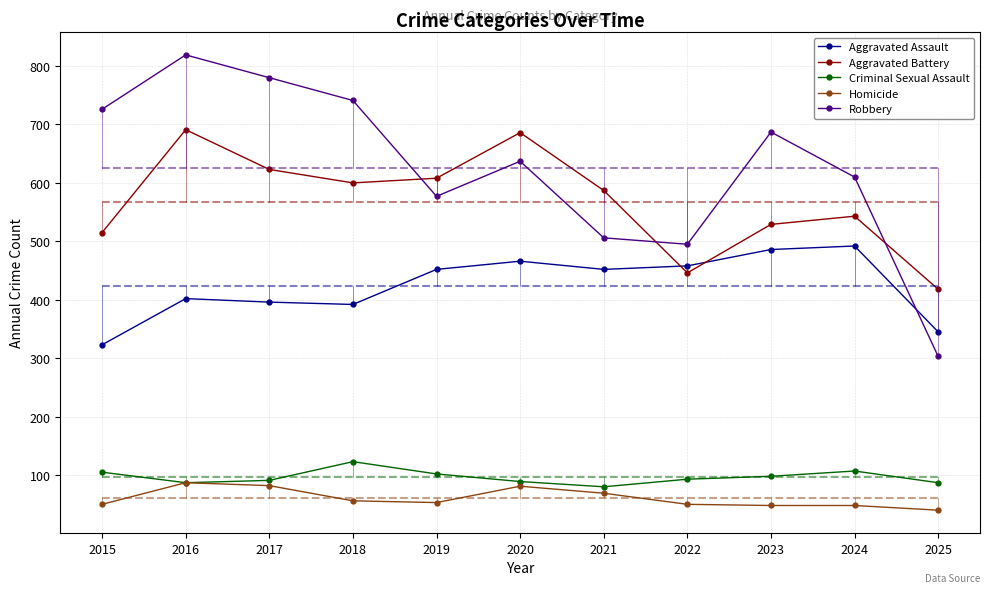

True or false: Homicide and Robbery intersect in this chart.

False